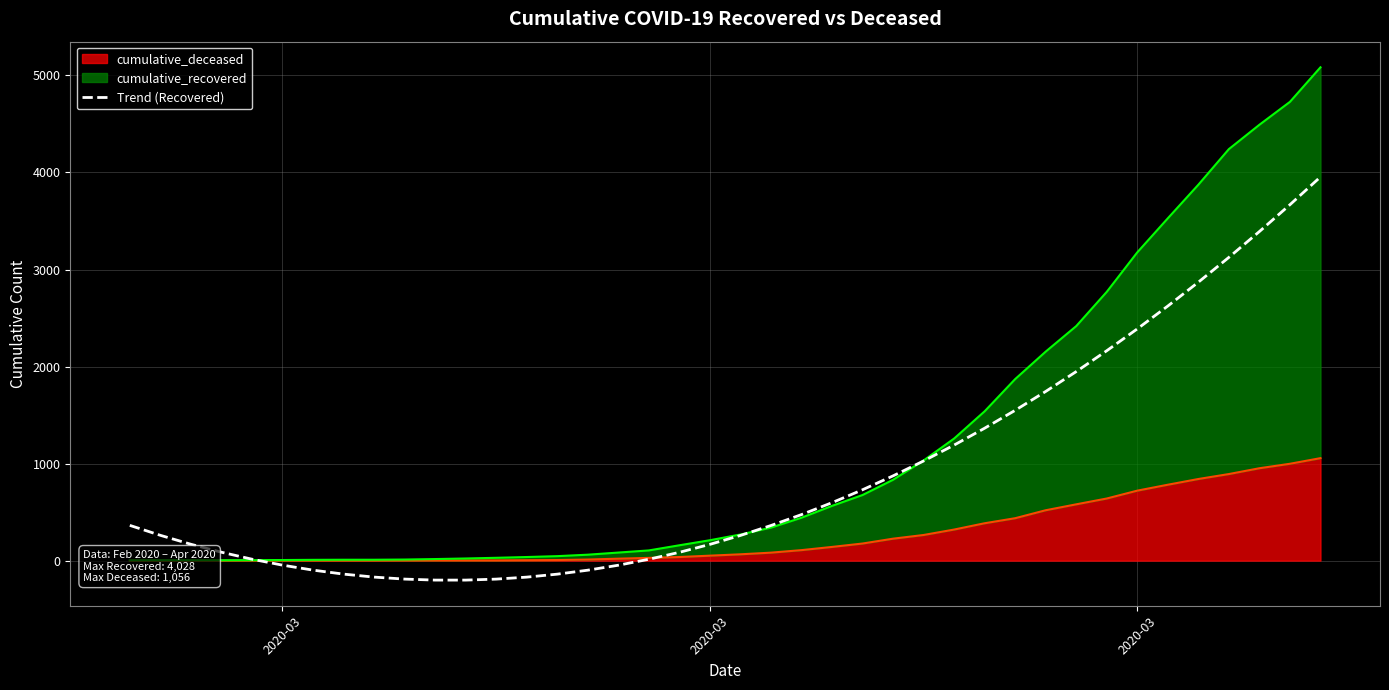

What is the value of the 6th point from the left?

-46.7